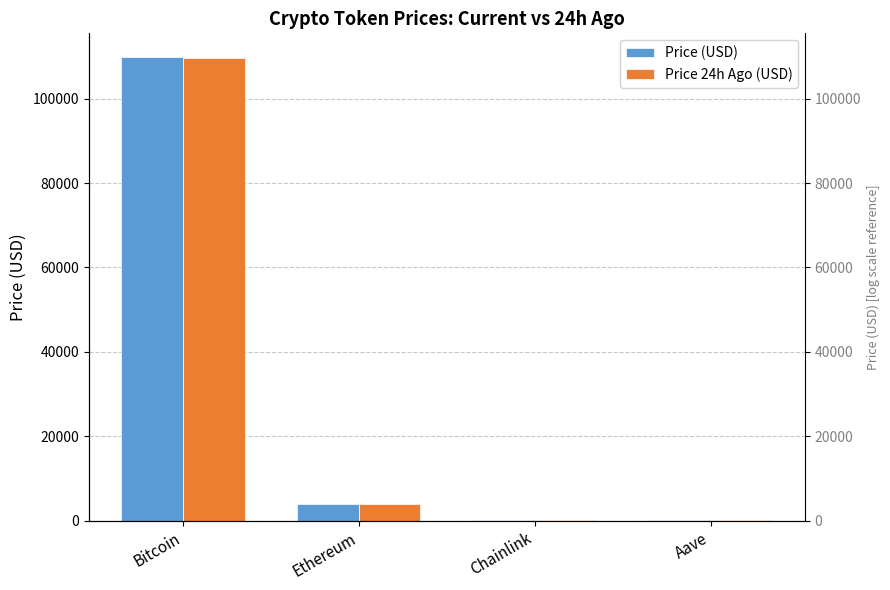

Which series has the widest spread of values?

Price (USD)